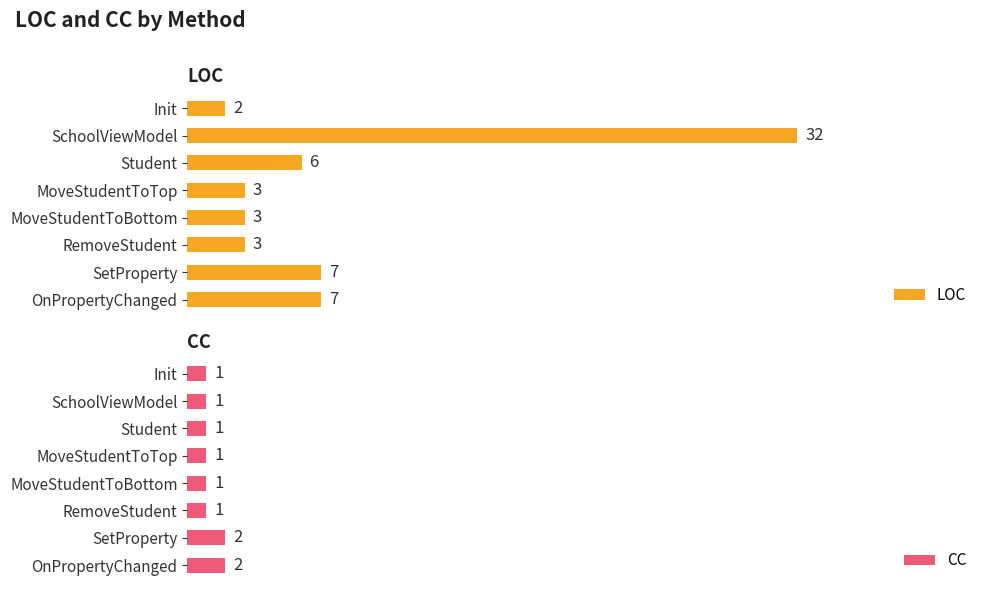

At which label does LOC reach its minimum?

Init